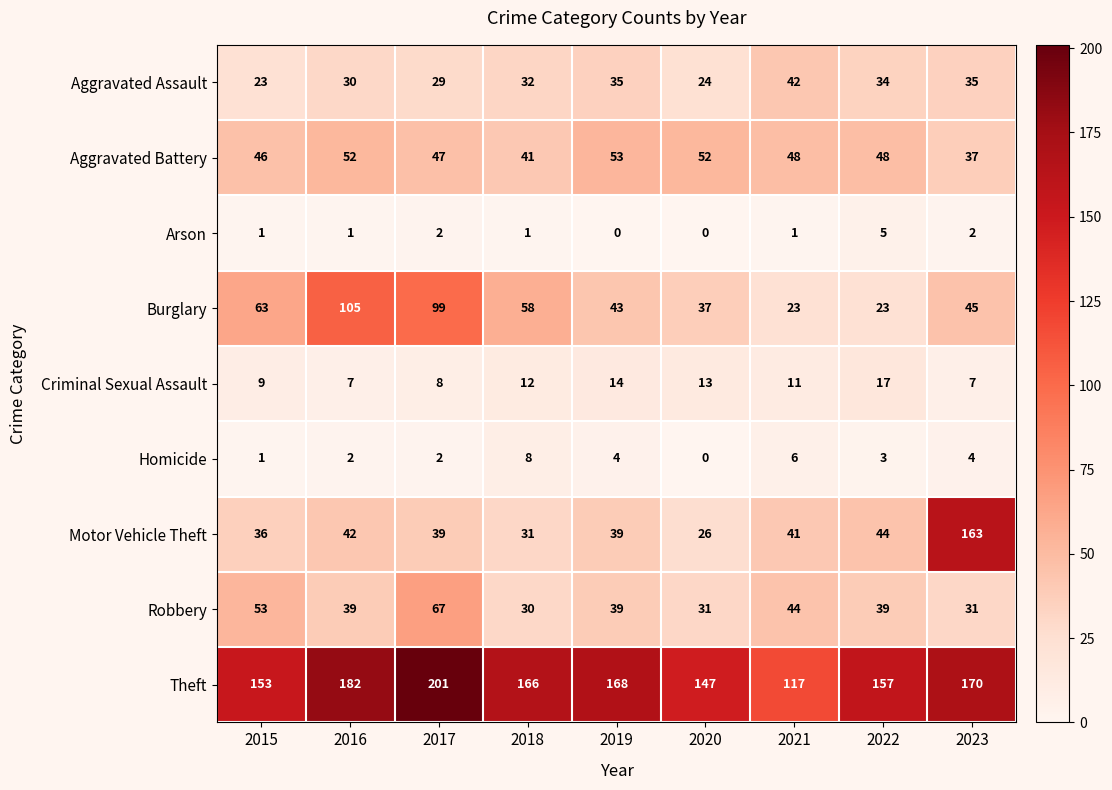

What is the maximum value shown in the chart?

201